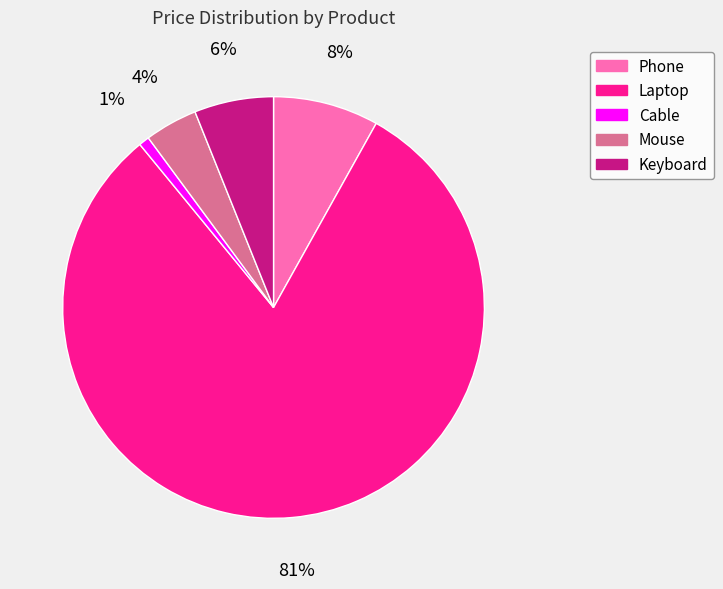

Do Keyboard and Mouse together represent more than half of the pie?

No